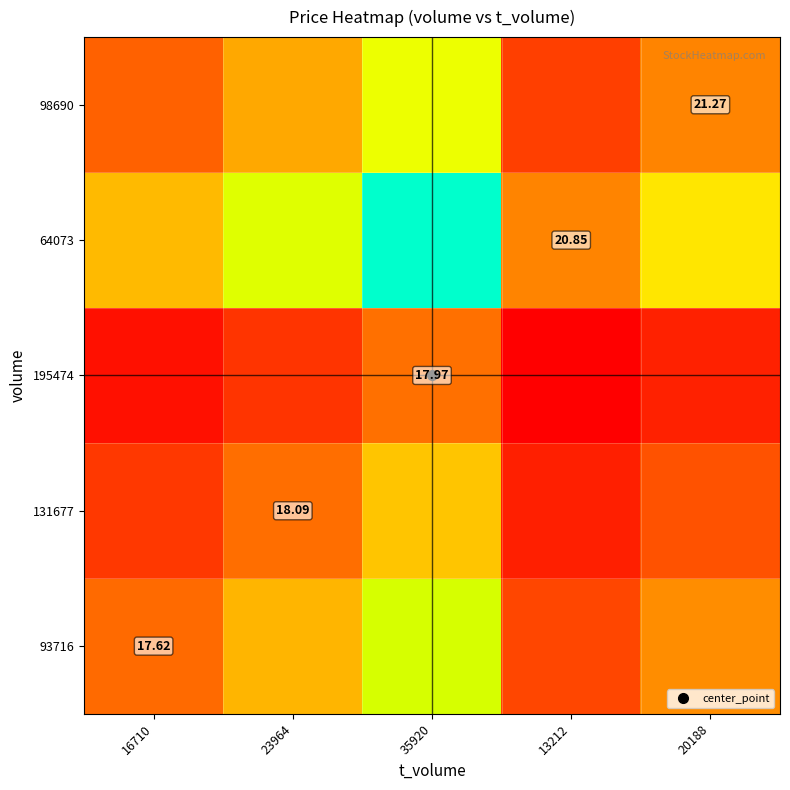

Count the number of data series in this chart.

5